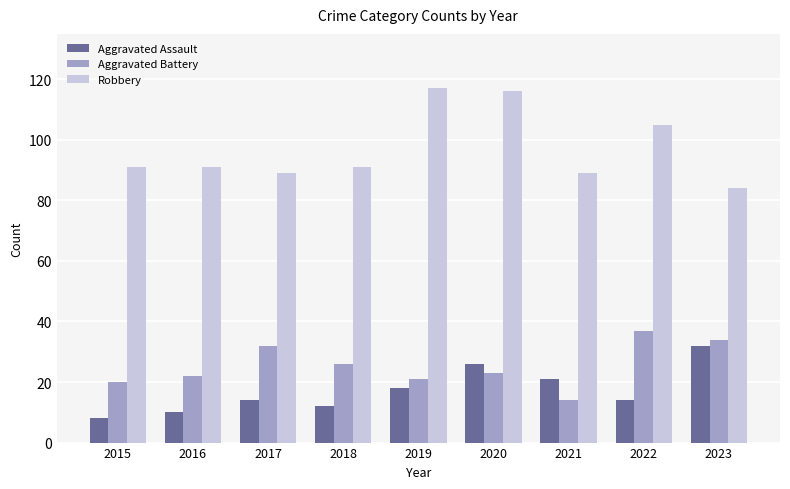

What is the sum of the Aggravated Assault values at 2023 and 2017?

46